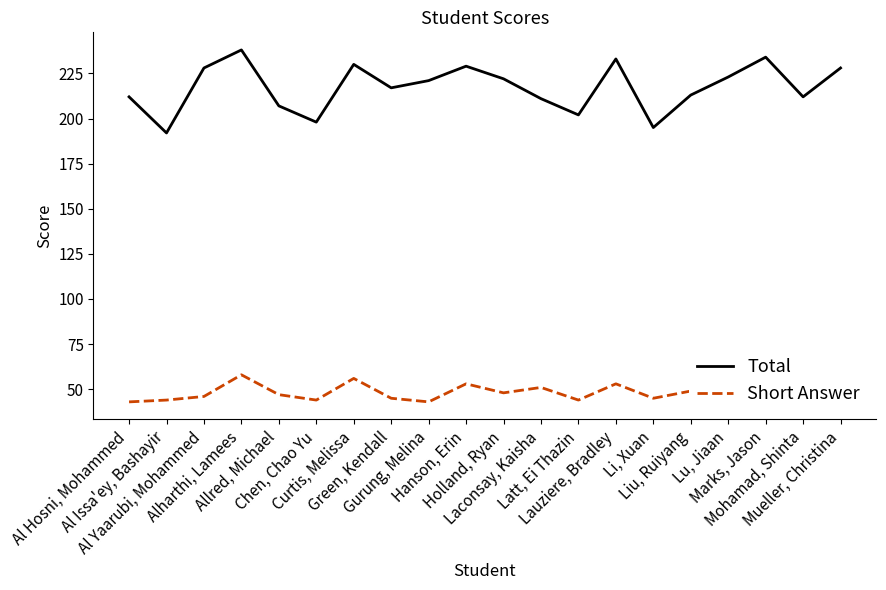

Which series changed the most between Lauziere, Bradley and Mueller, Christina?

Total